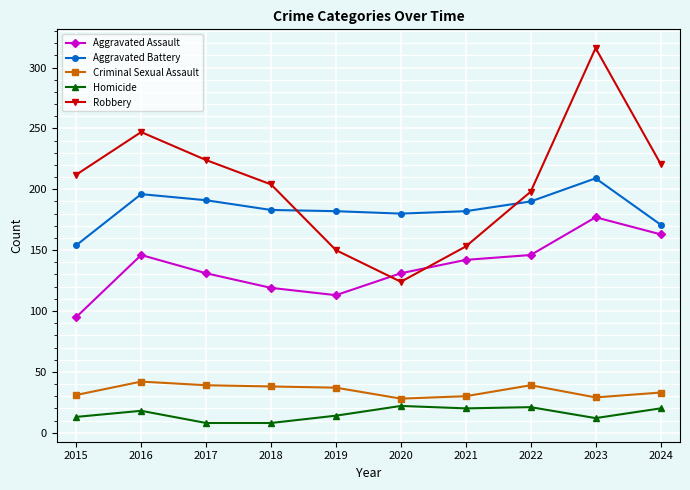

What is the maximum value for Aggravated Assault?

177